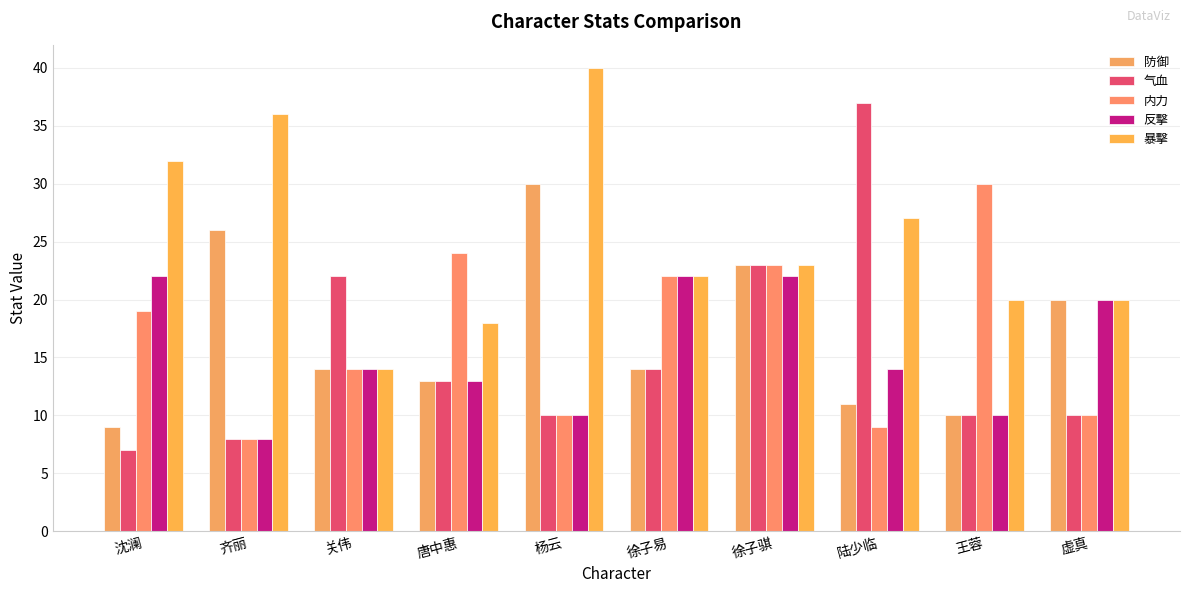

At which category does the chart reach its peak across all series?

杨云